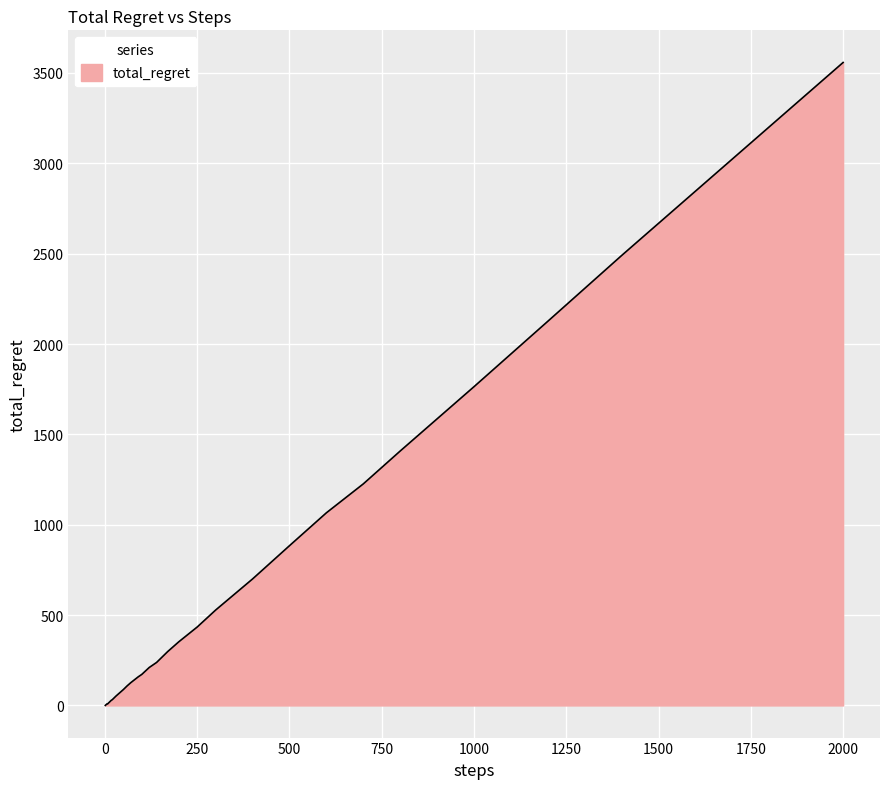

What is the maximum value shown in the chart?

3558